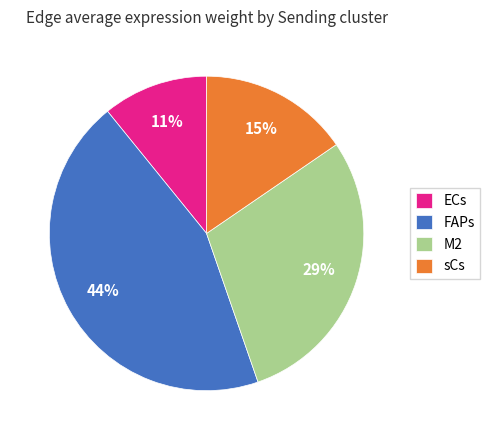

To the nearest percent, what is the average slice percentage?

25%